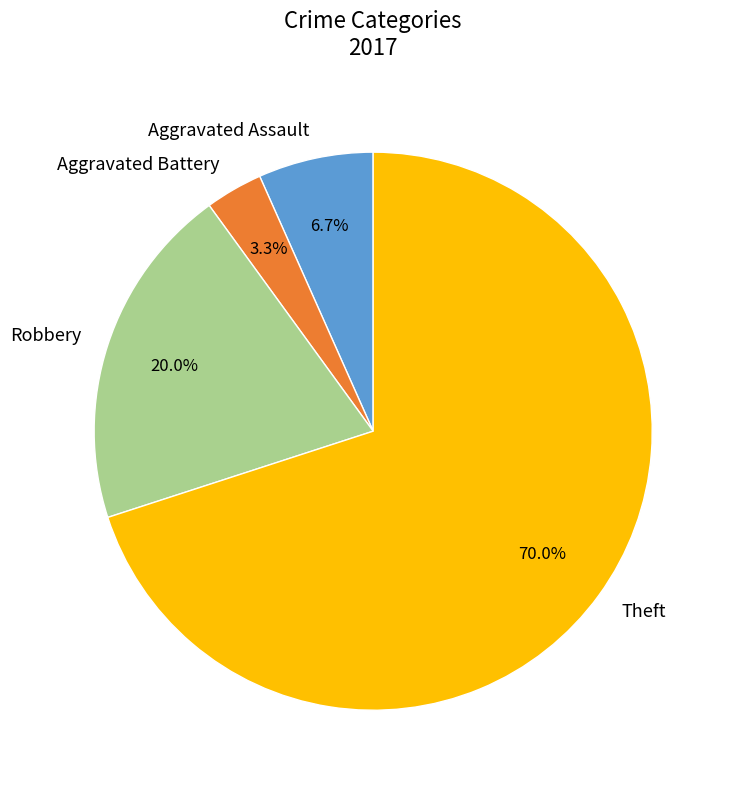

Does any single category account for the majority?

Yes